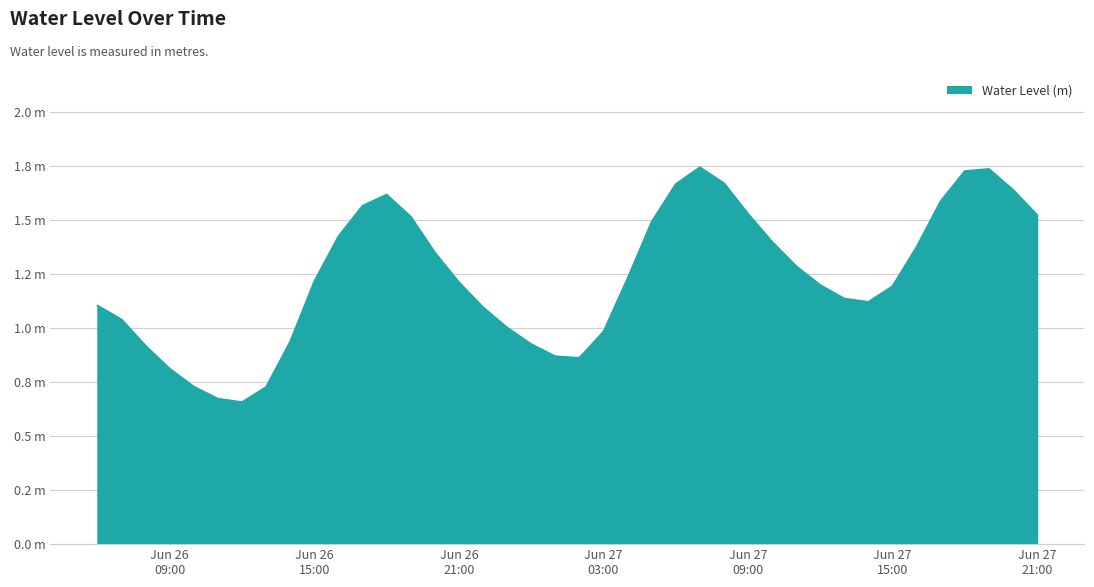

Reading right to left, what are all the values shown in this chart?

1.5	1.6	1.7	1.7	1.6	1.4	1.2	1.1	1.1	1.2	1.3	1.4	1.5	1.7	1.7	1.7	1.5	1.2	1.0	0.9	0.9	0.9	1.0	1.1	1.2	1.3	1.5	1.6	1.6	1.4	1.2	0.9	0.7	0.7	0.7	0.7	0.8	0.9	1.0	1.1